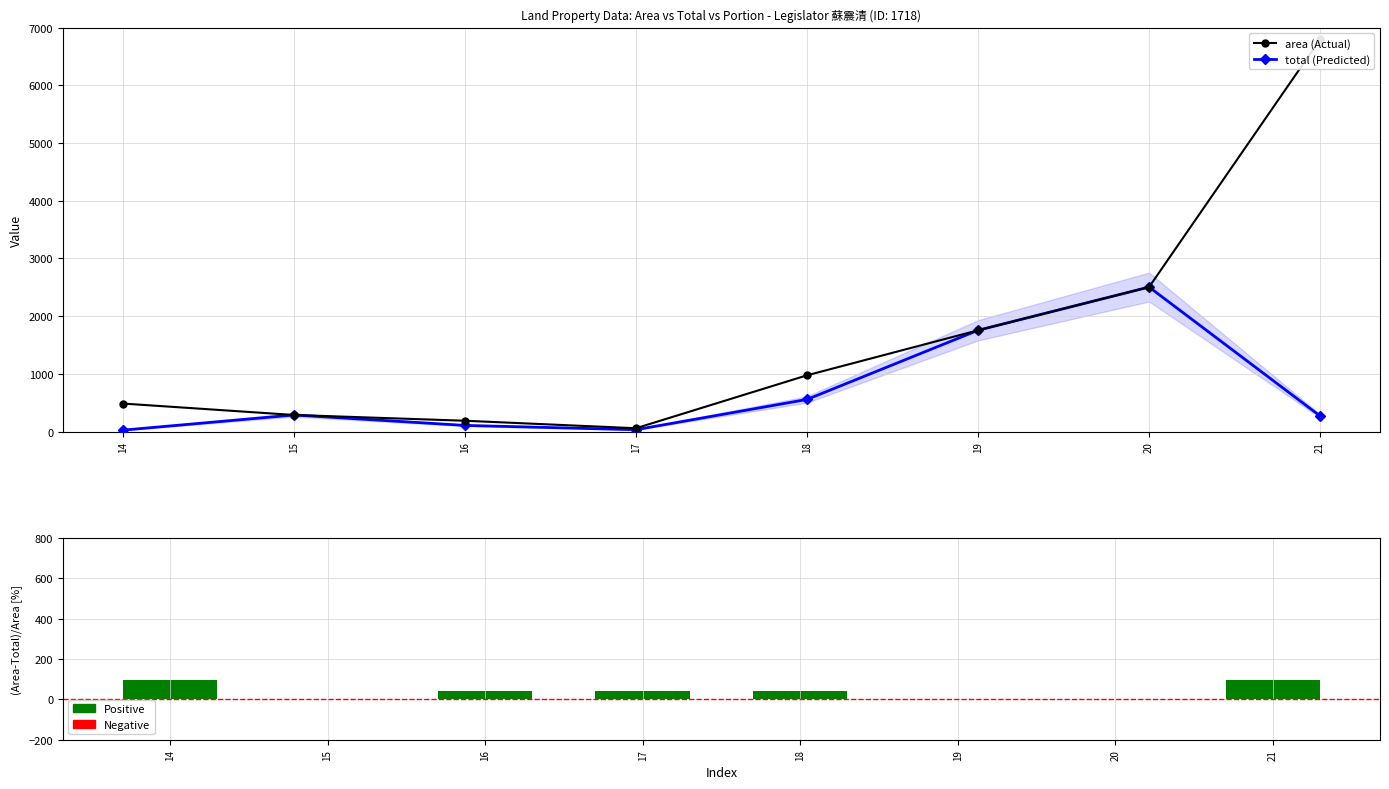

Reading left to right, transcribe all the data shown in this chart.

area (Actual): 14=487.0	15=289.0	16=189.0	17=59.0	18=976.0	19=1756.0	20=2505.0	21=6797.0
total (Predicted): 14=25.8	15=289.0	16=108.0	17=33.7	18=557.7	19=1756.0	20=2505.0	21=271.2
(area-total)/area [%]: 14=94.7	15=0.0	16=42.9	17=42.9	18=42.9	19=0.0	20=0.0	21=96.0